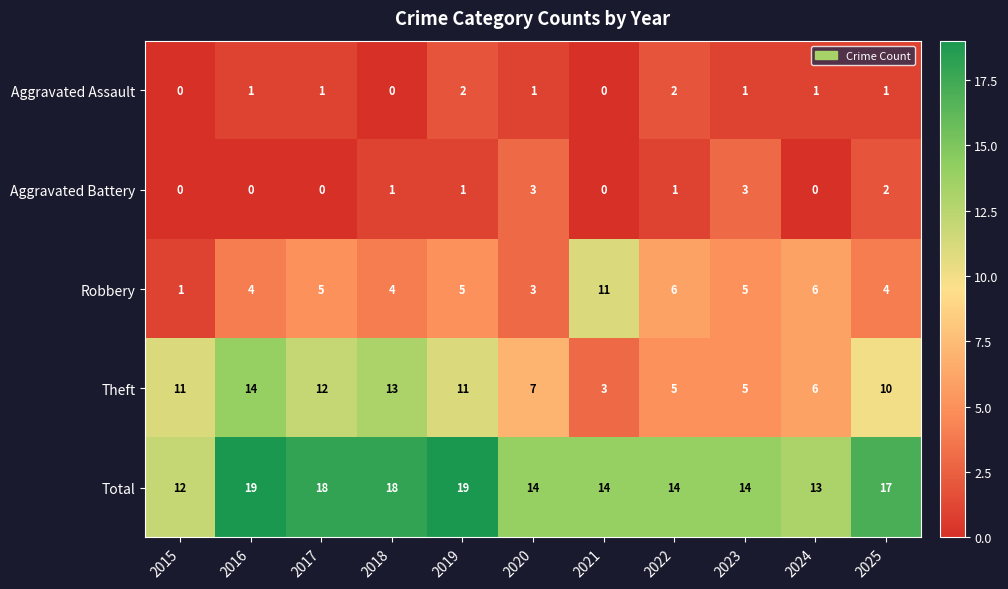

How many series are shown in this chart?

5